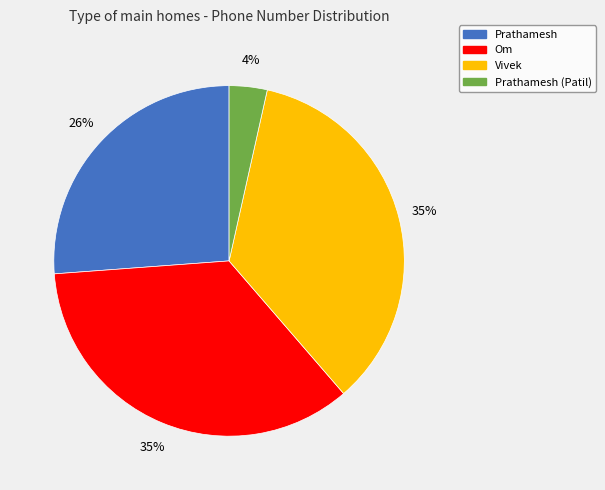

Is it true that Prathamesh (Patil) is 4% of the pie?

True